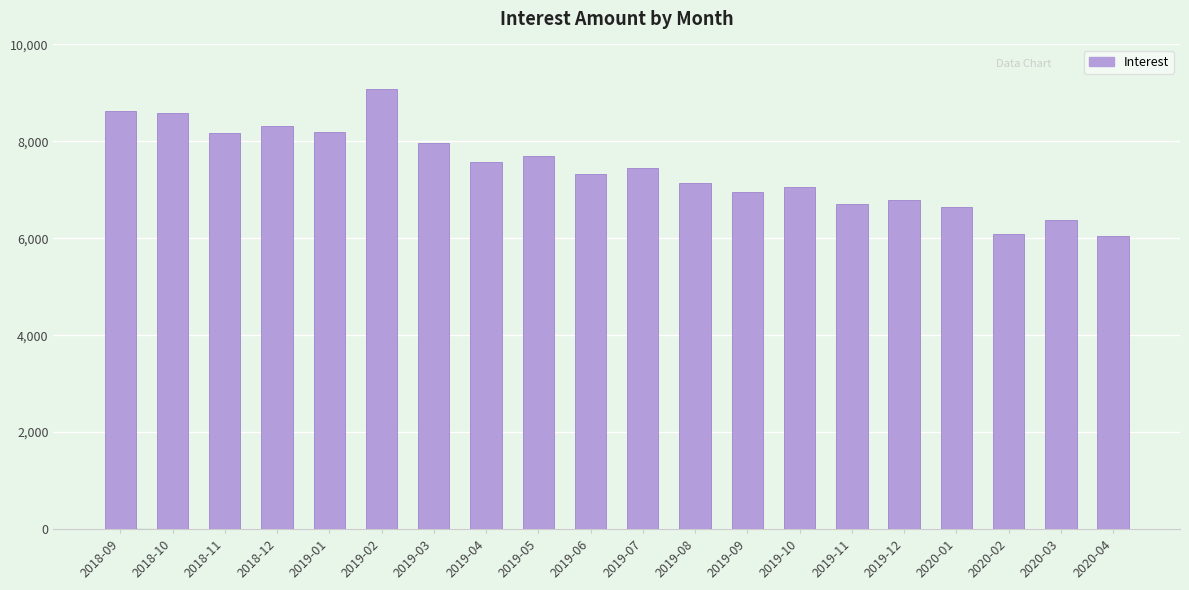

What is the difference between the maximum and second lowest values?

2977